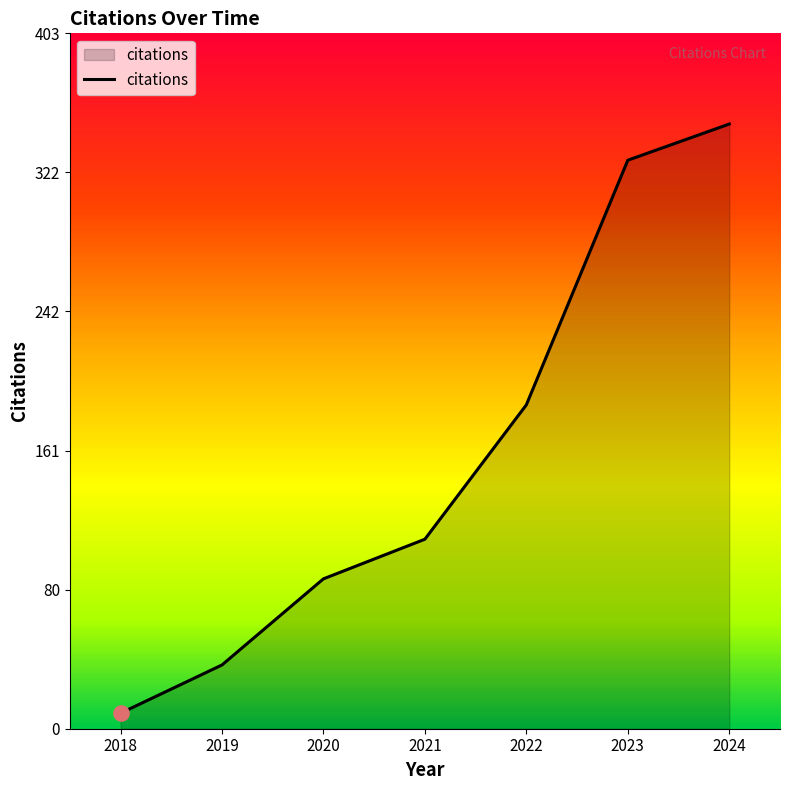

Between 2019 and 2022, which is larger?

2022